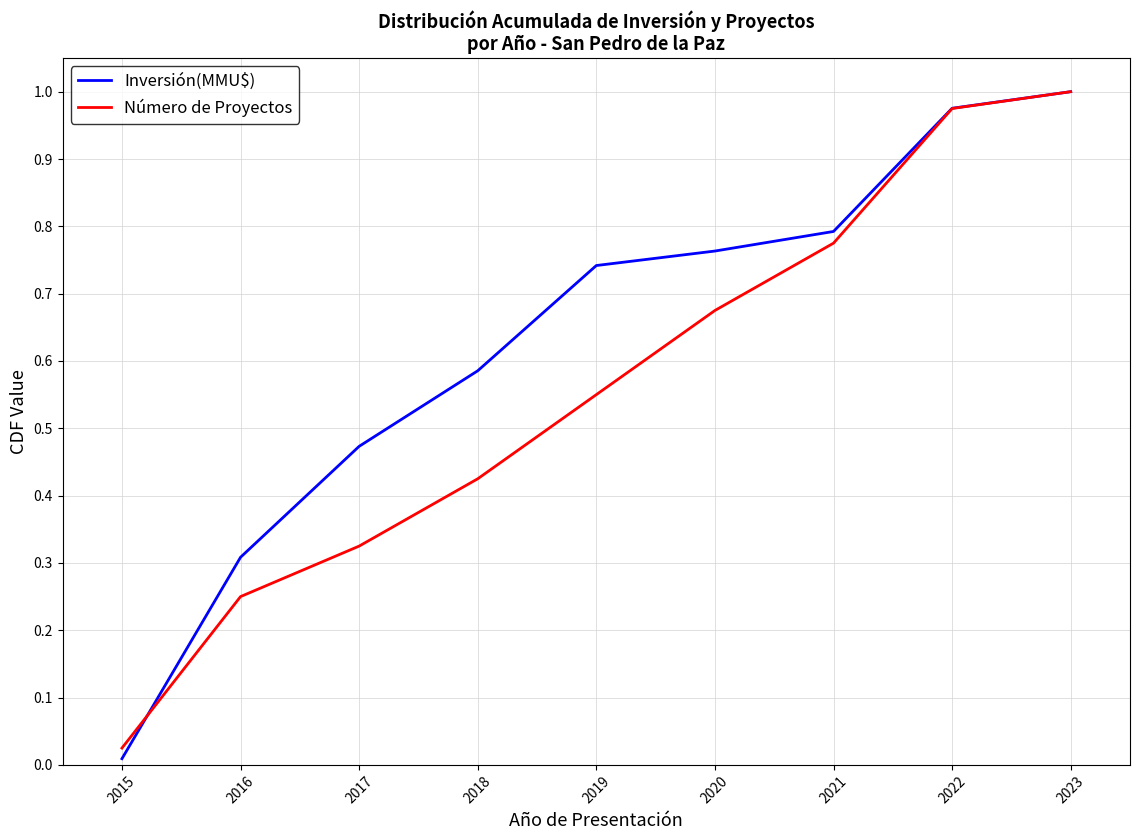

The value of Número de Proyectos at 2019 is 0.8. True or false?

False